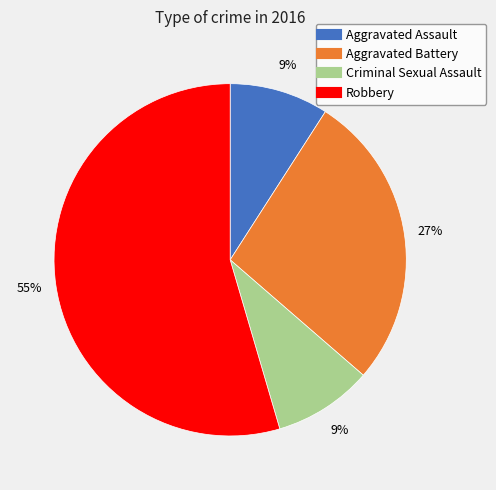

Which category accounts for the majority?

Robbery